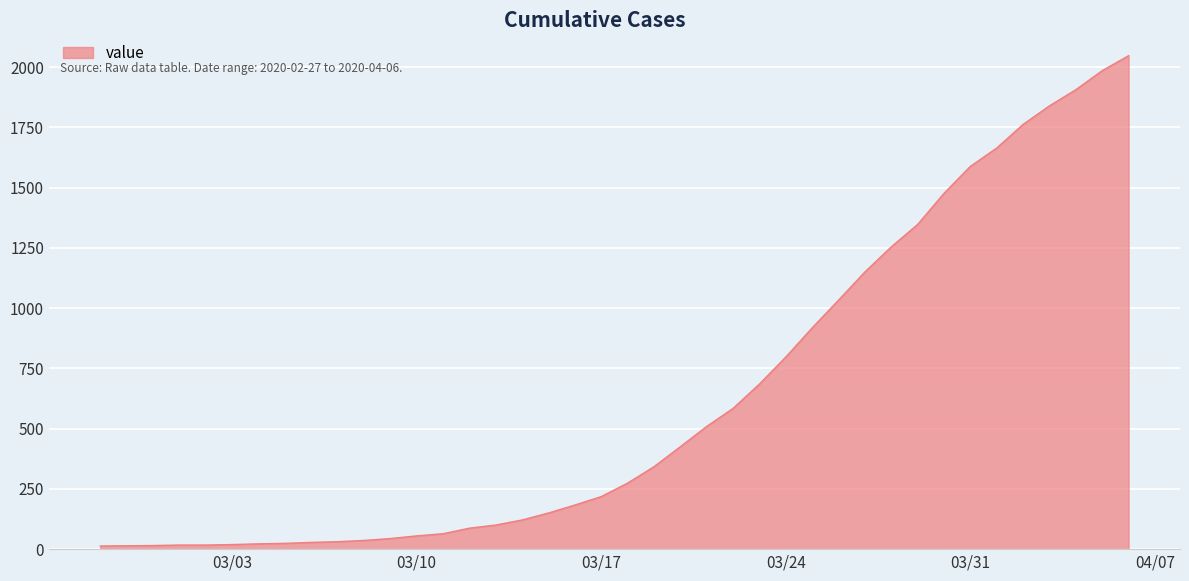

What is the difference between the maximum and minimum values?

2034